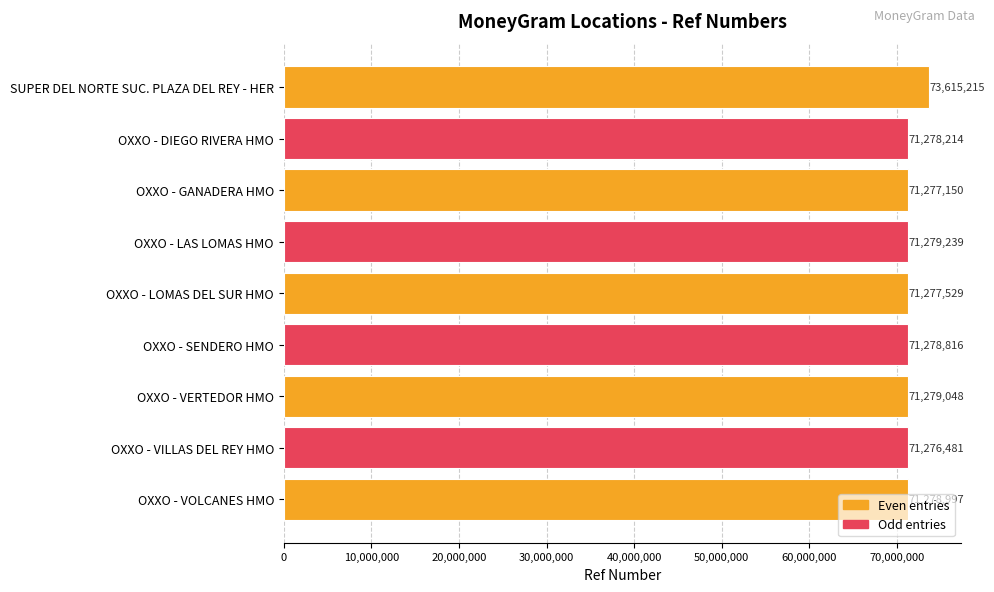

What is the label of the 6th bar from the bottom?

OXXO - LAS LOMAS HMO